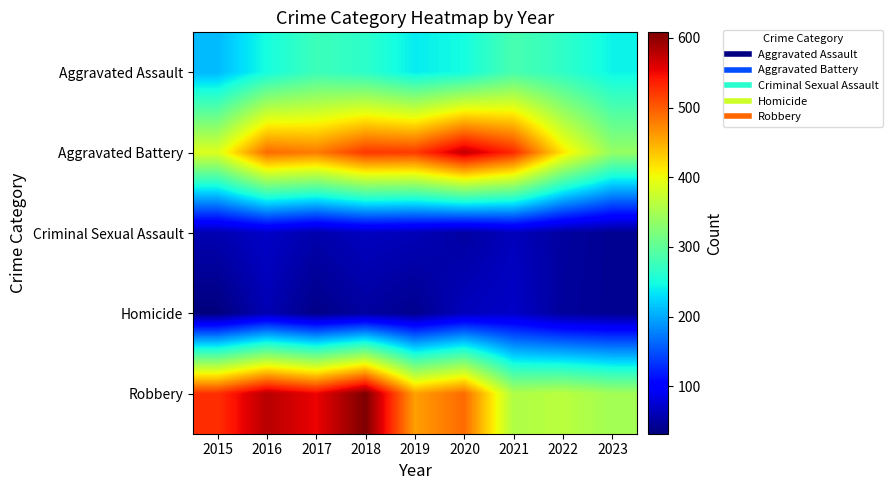

Which series has the largest total across all categories?

Robbery